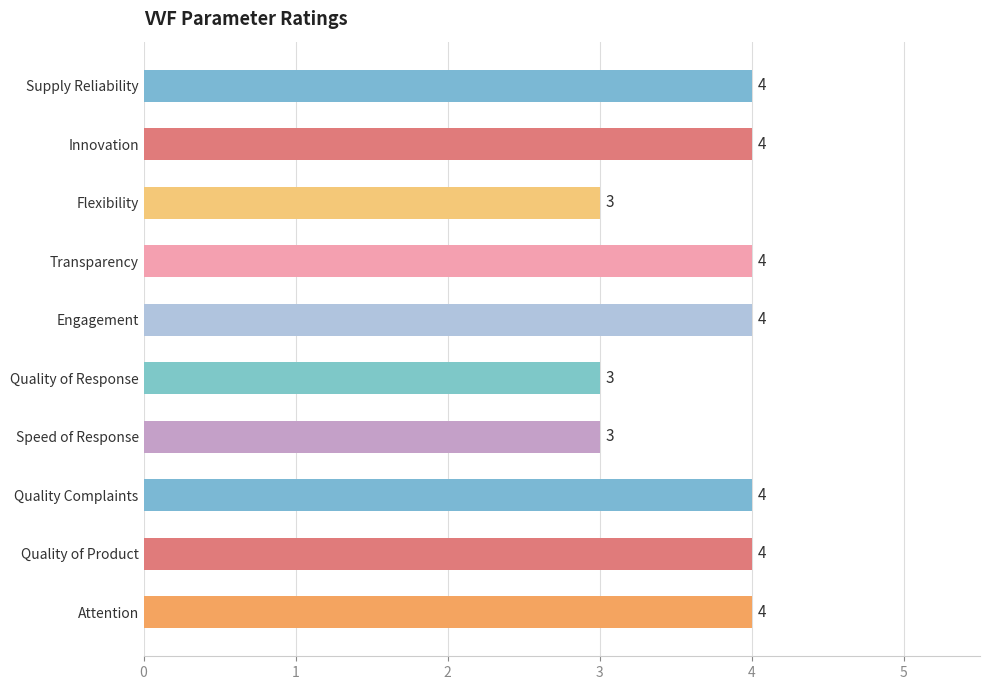

What is the greatest value displayed?

4